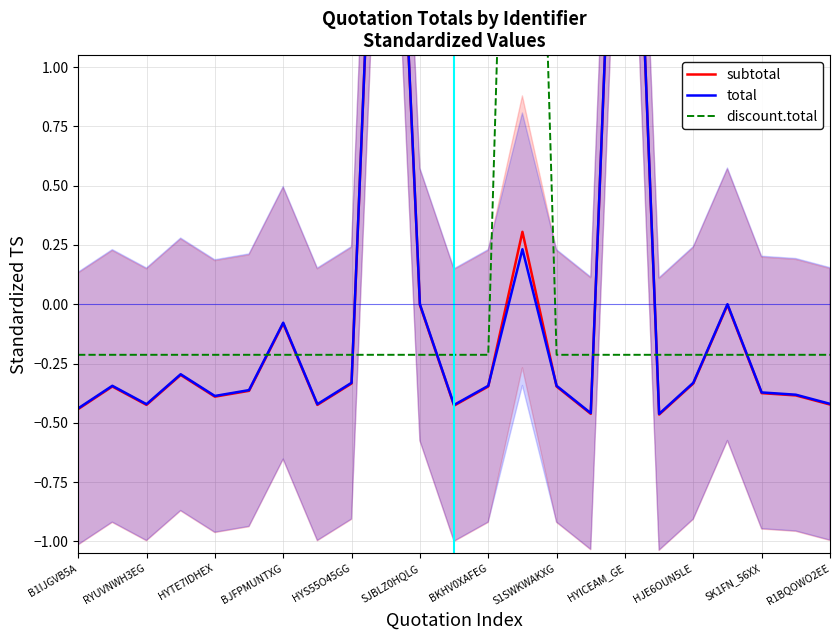

Rank the series at 15 from lowest to highest value.

subtotal, total, discount.total